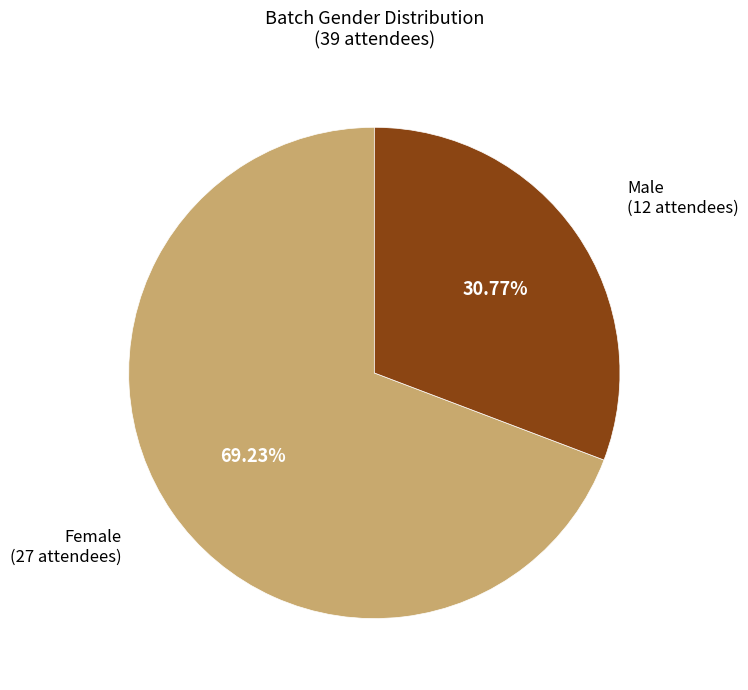

Does any single category account for the majority?

Yes